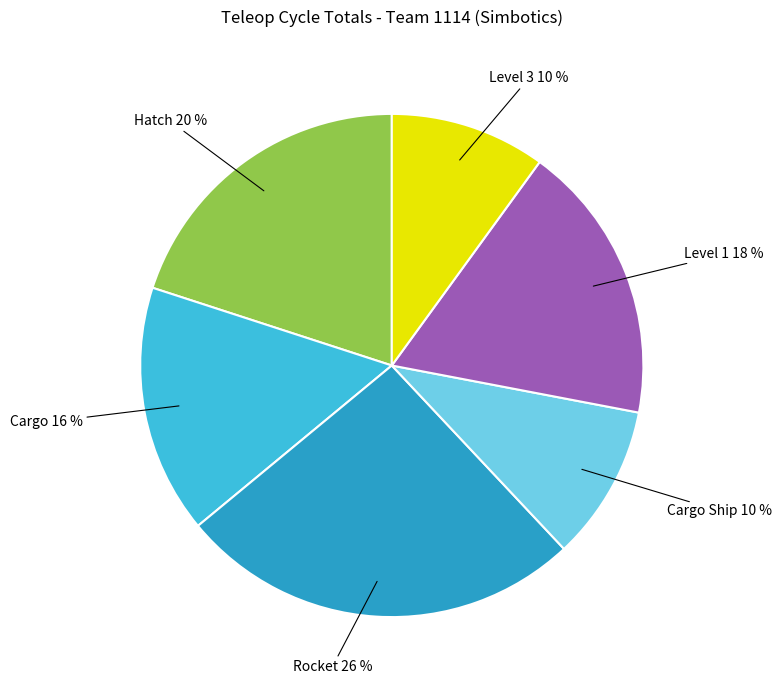

What is the largest slice in the pie chart?

Rocket